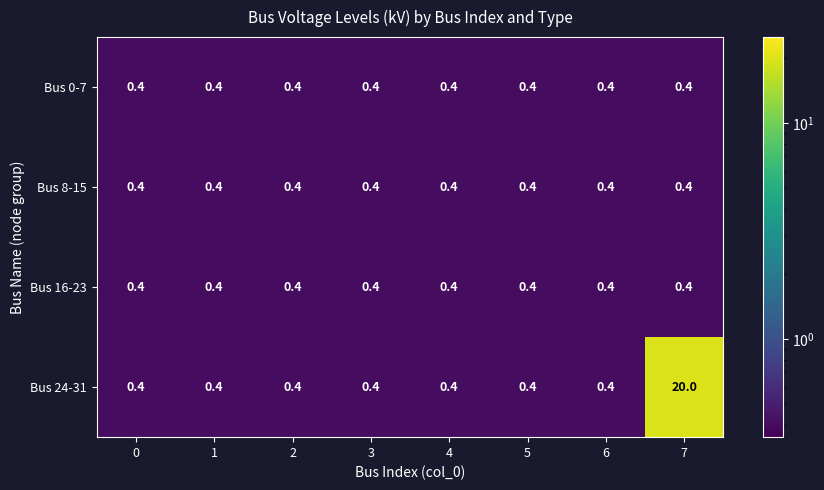

Which series changed the most between 2 and 7?

Bus 24-31